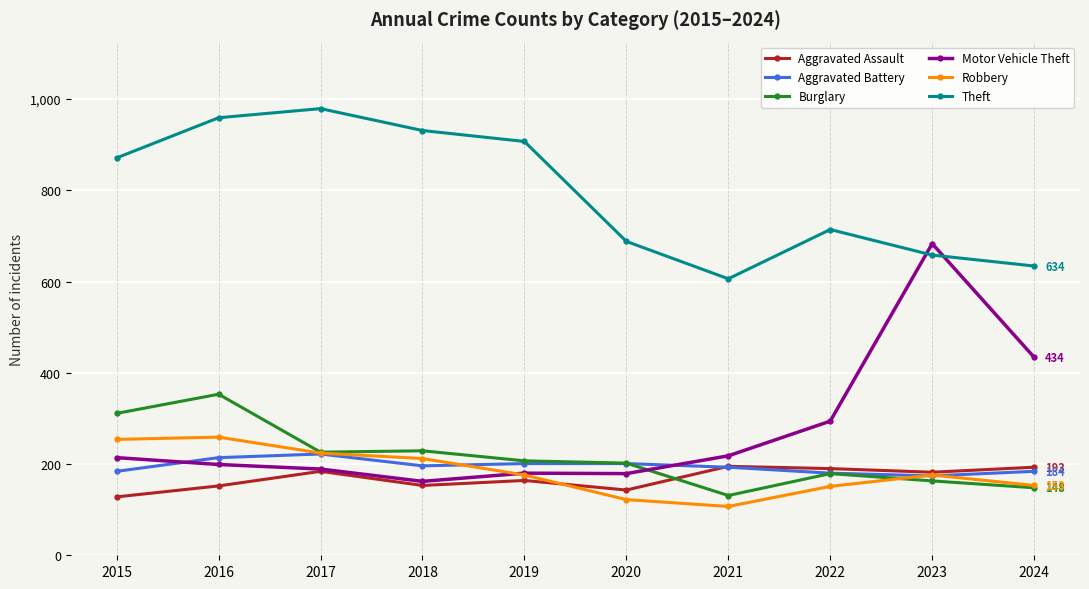

How many series are shown in this chart?

6